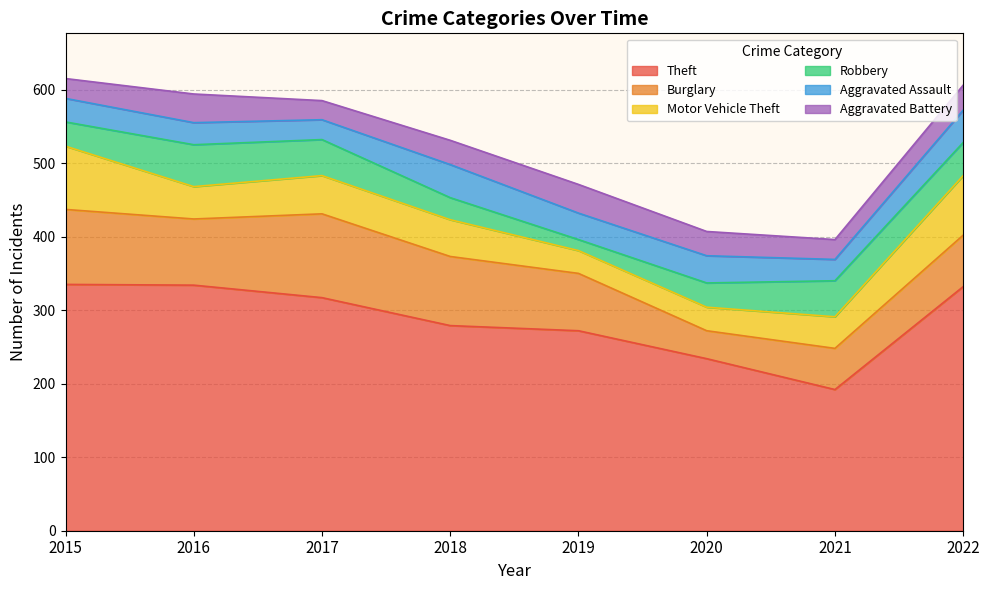

What is the maximum value for Aggravated Battery?

39